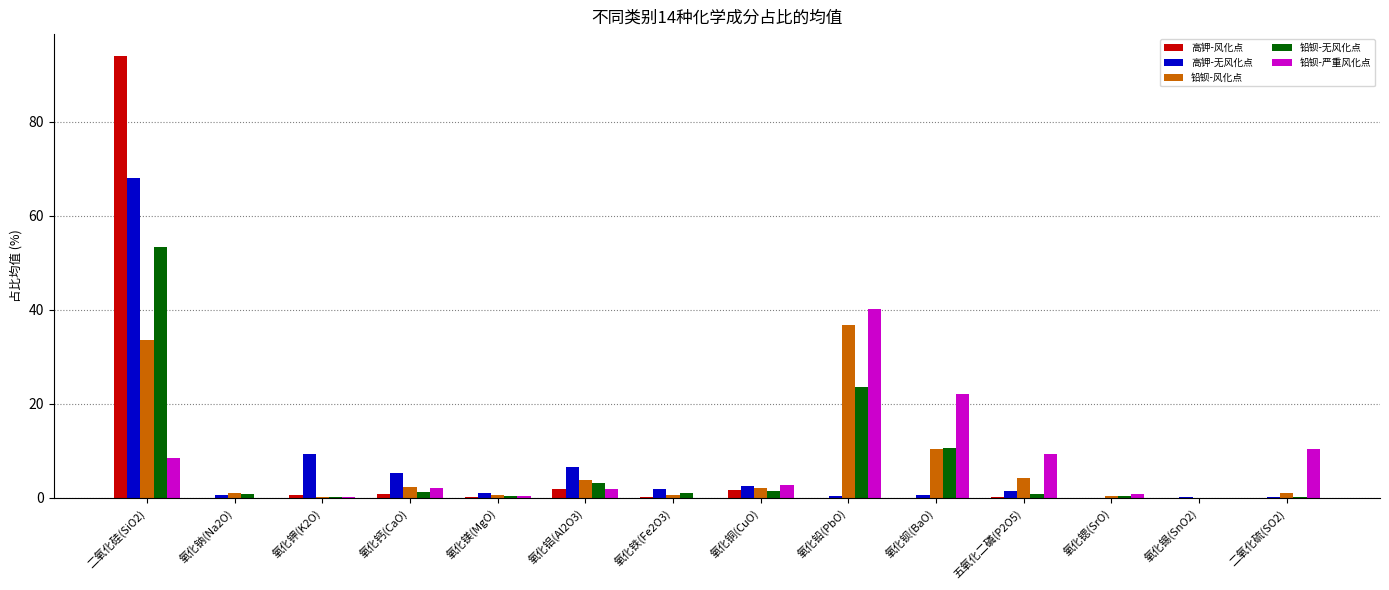

At which label does 铅钡-严重风化点 first exceed 2?

二氧化硅(SiO2)